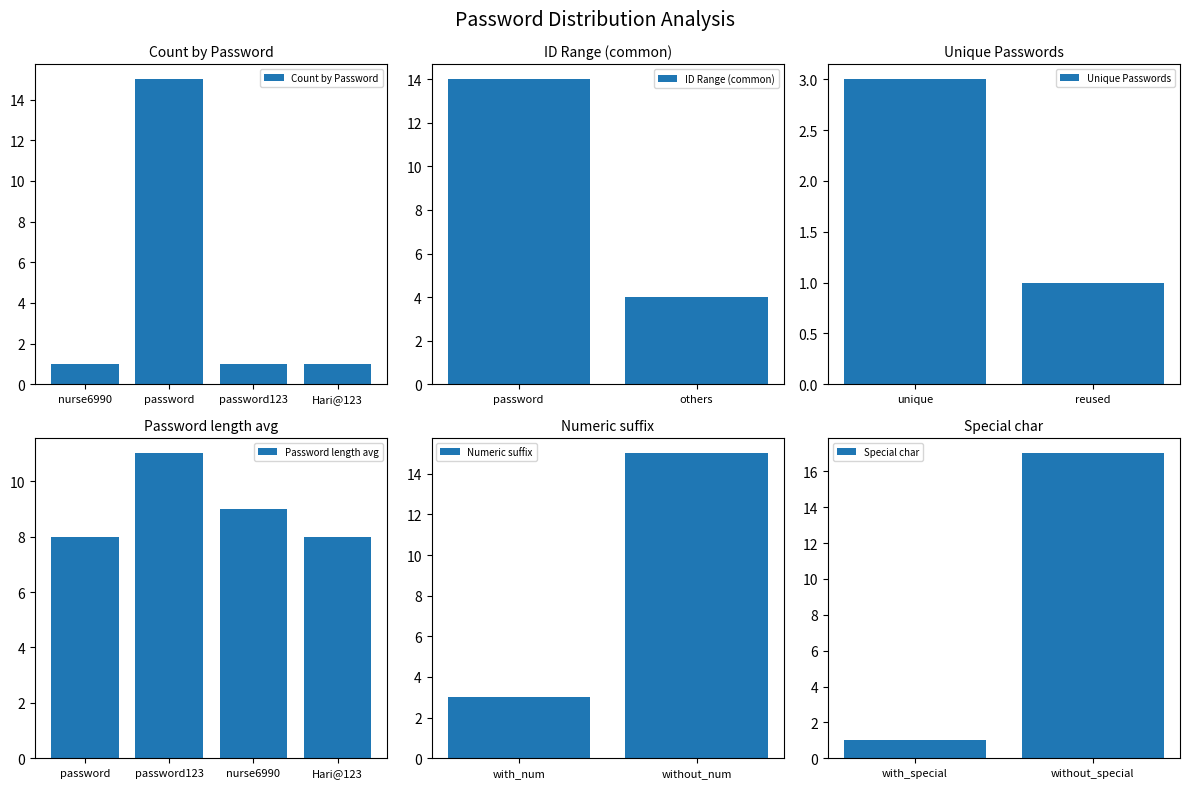

The chart shows a value of 1 at nurse6990. True or false?

True